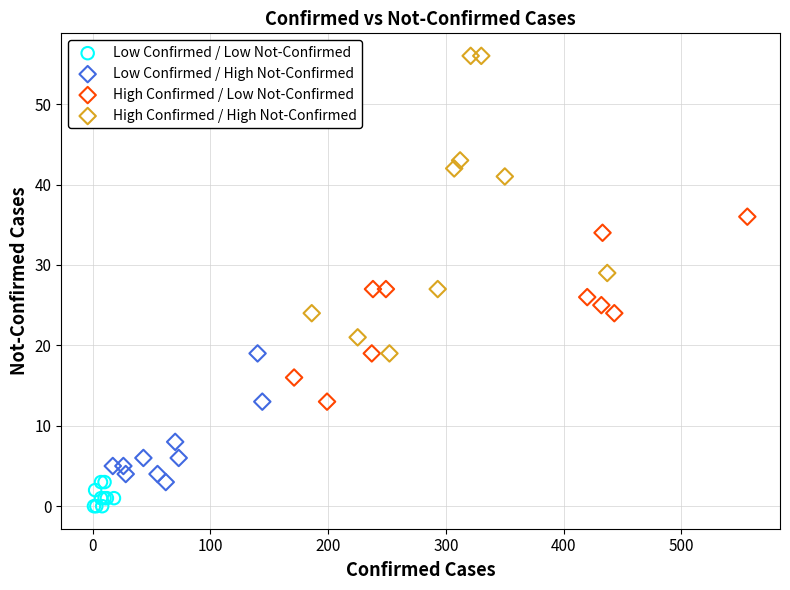

Which series has the widest spread of Y values?

High Confirmed / High Not-Confirmed